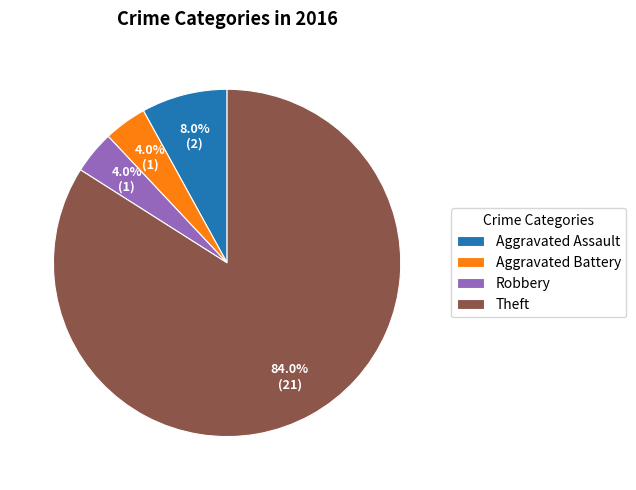

Which slice is the largest?

Theft